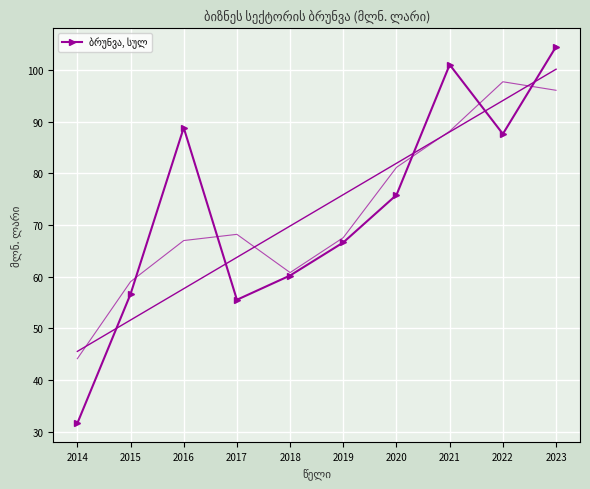

What is the value of the 9th point from the left?

87.6